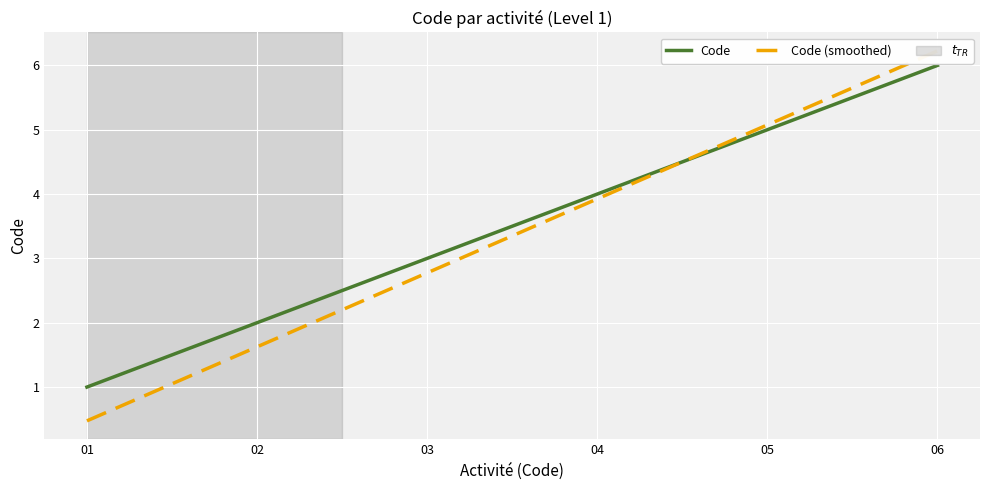

Reading left to right, extract all data points from this chart.

Code: 1.0	2.0	3.0	4.0	5.0	6.0
Code (smoothed): 0.5	1.6	2.8	3.9	5.1	6.2